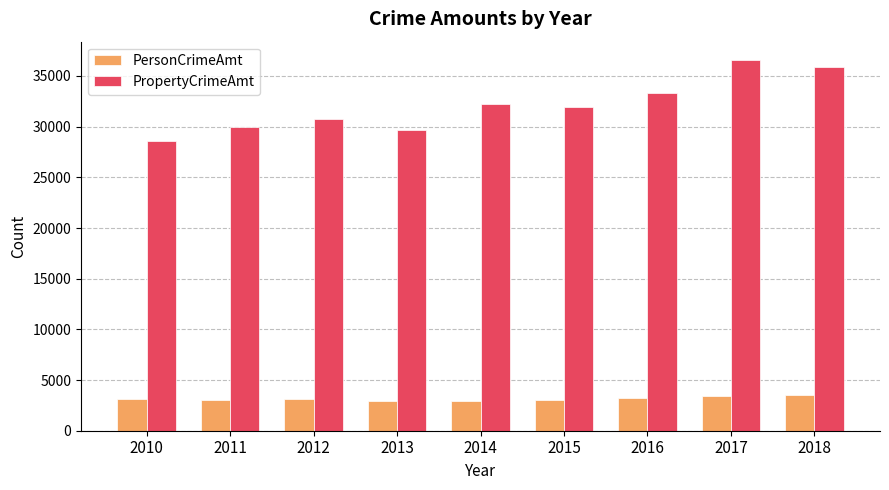

What is the greatest value displayed?

36556